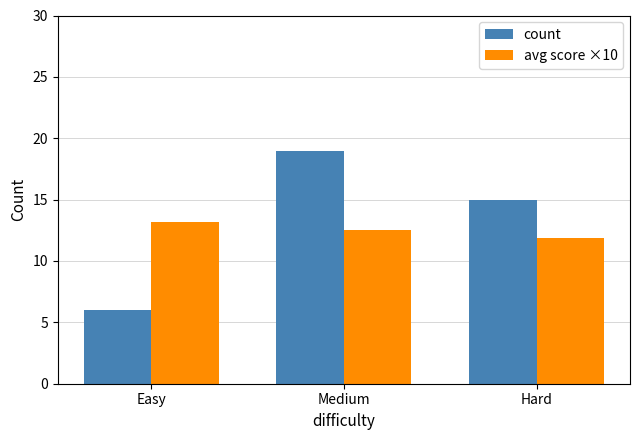

The avg score ×10 series shows 4.0 at Medium. True or false?

False